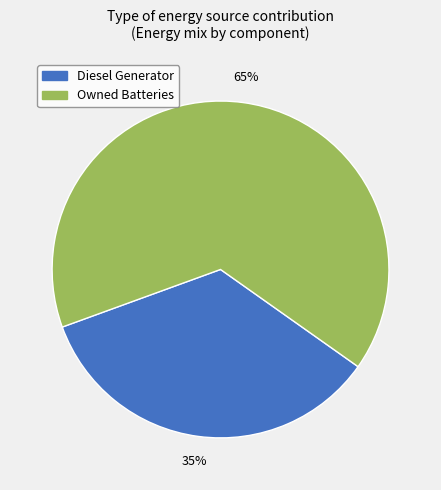

To the nearest percent, what is the average slice percentage?

50%